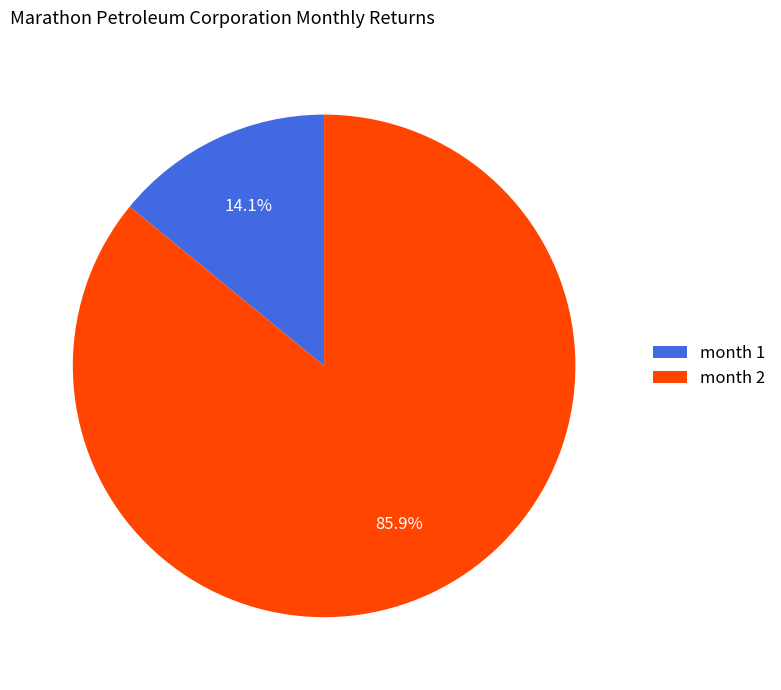

How many slices are in this pie chart?

2